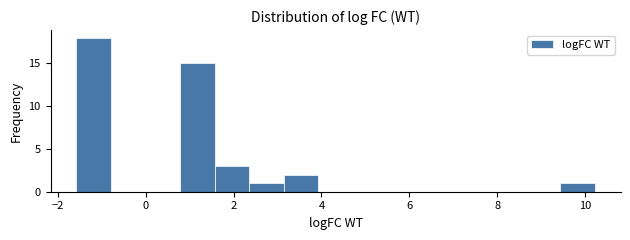

Around what value on the x-axis is the tallest bar? Give the approximate position of its centre, as read against the axis.

-1.2